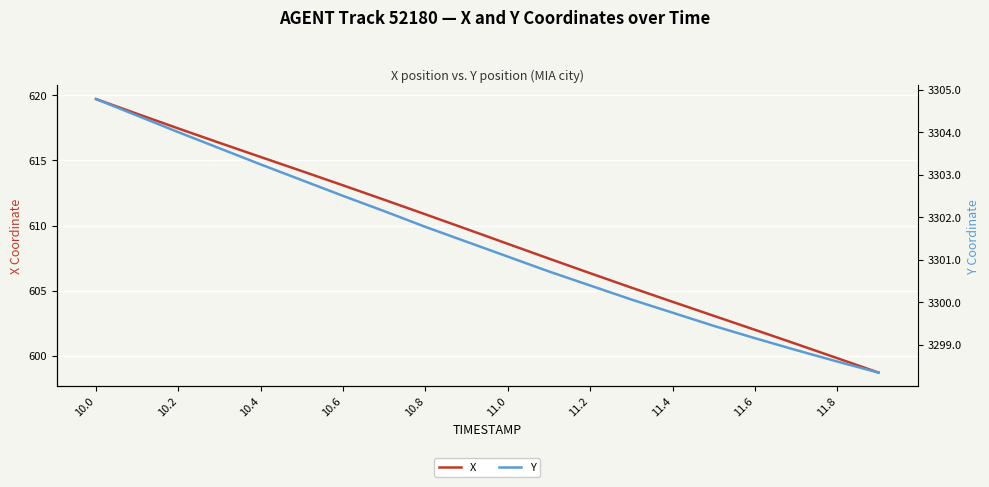

How many values in the Y series are below 3301?

9